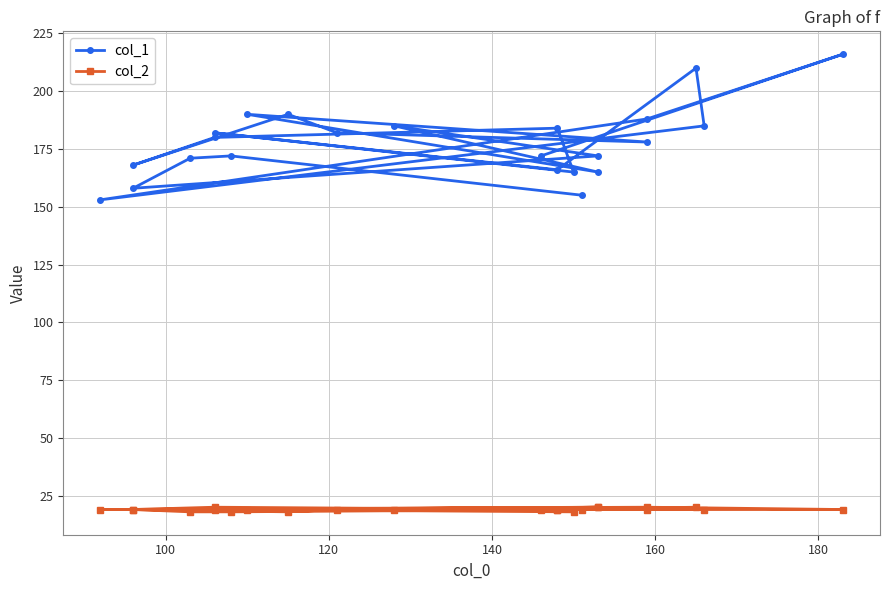

What is the maximum value for col_1?

216